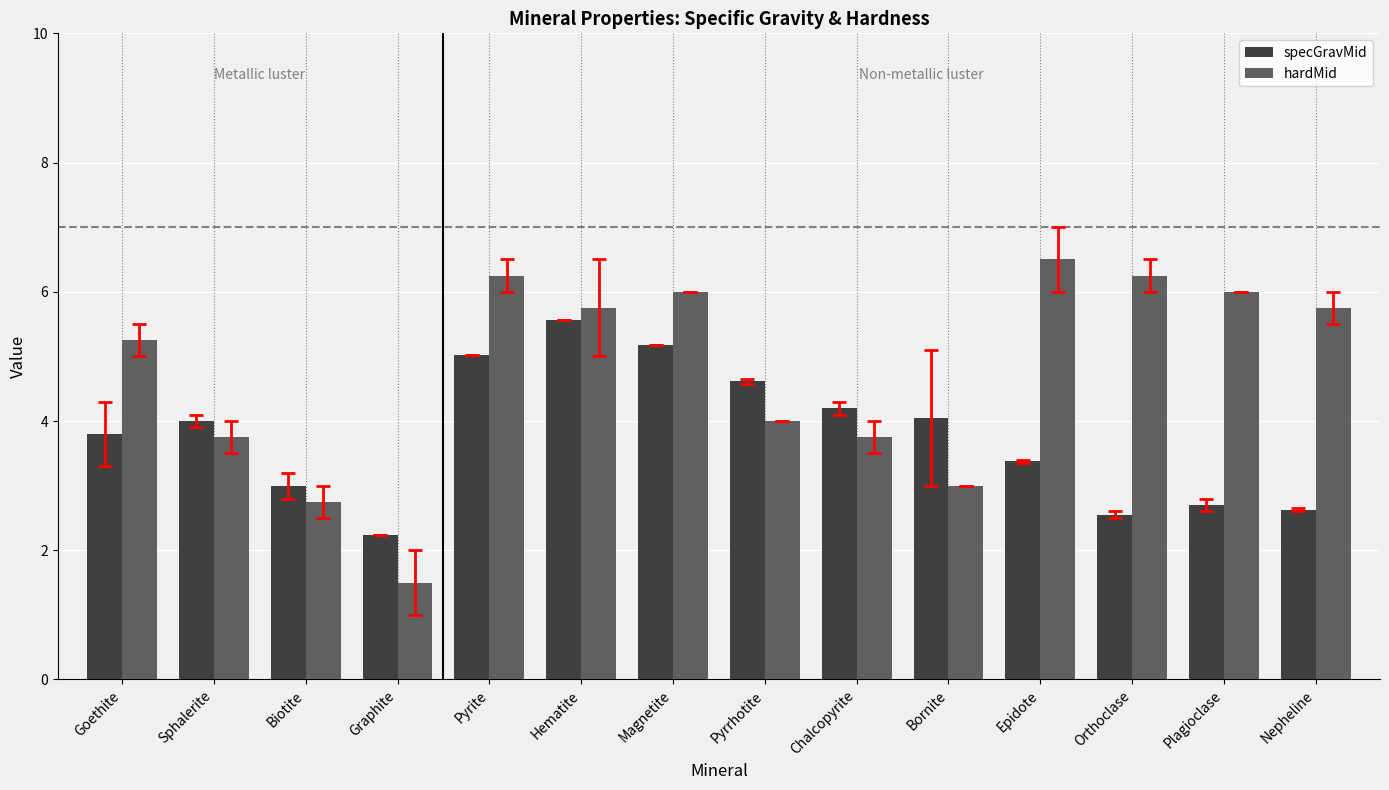

What is the total value across all series at Orthoclase?

8.8